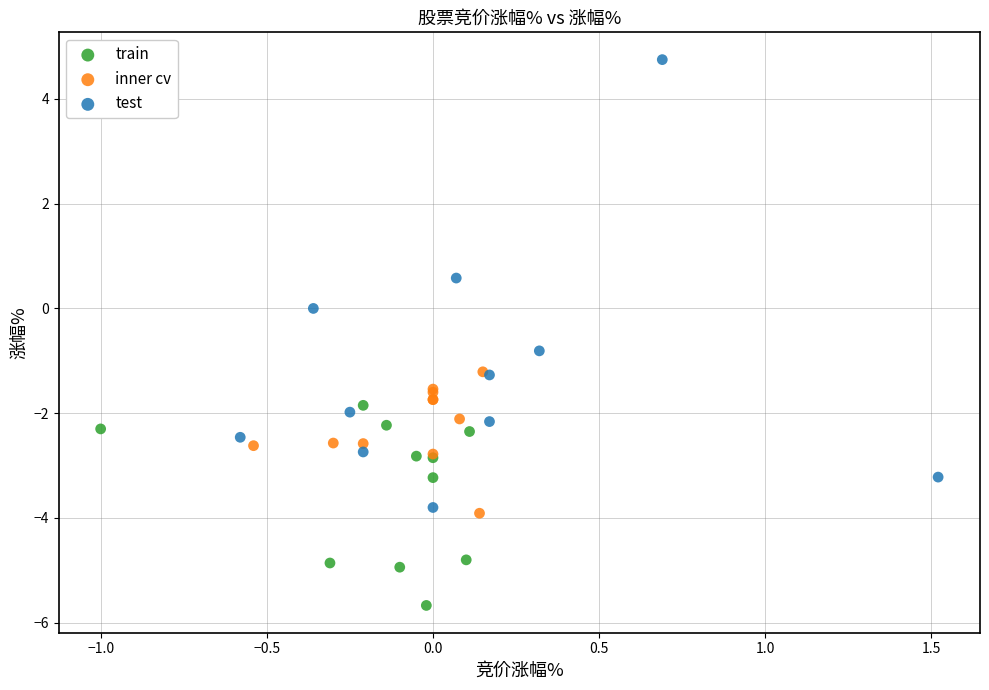

Which series has the largest Y range (max minus min)?

test